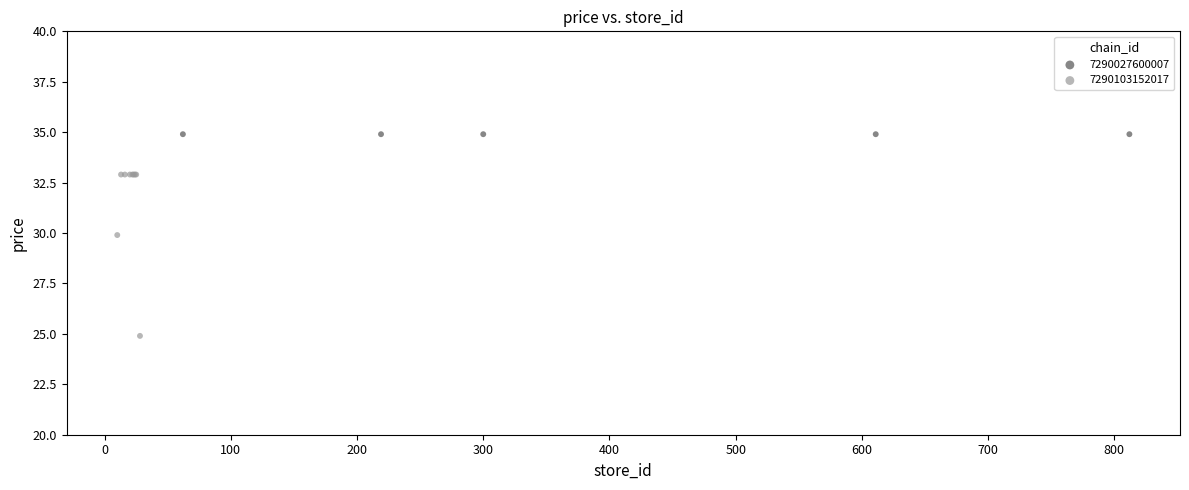

Which series contains the highest Y value?

7290027600007